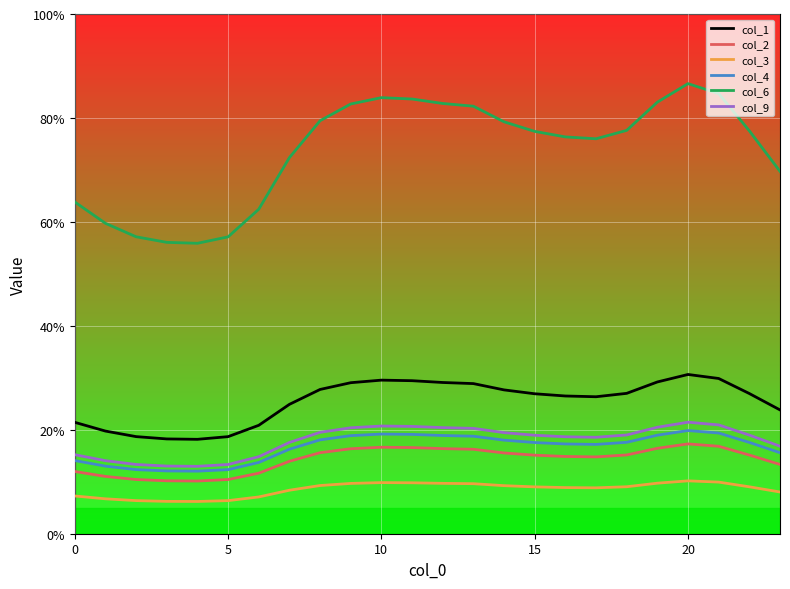

True or false: col_1 and col_4 intersect in this chart.

False